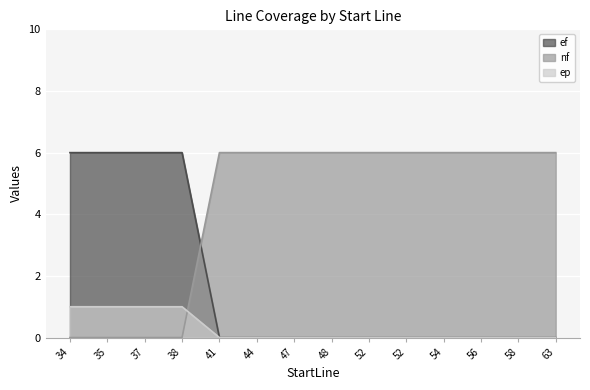

After their last crossing, which series has the higher values: nf or ep?

nf